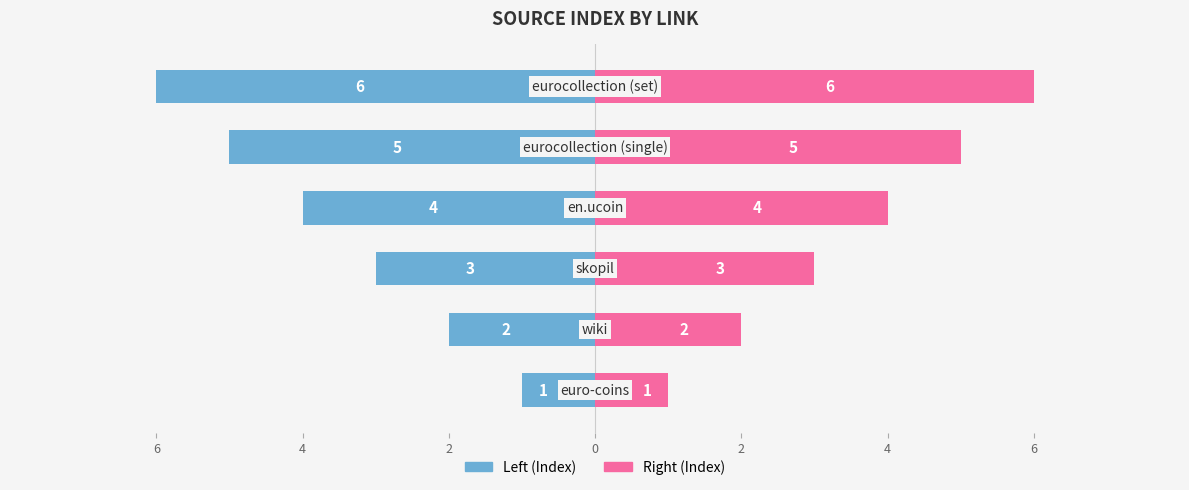

Reading left to right, list all the values displayed in this chart.

Left (Index): 6=-1	4=-2	2=-3	0=-4	2=-5	4=-6
Right (Index): 6=1	4=2	2=3	0=4	2=5	4=6